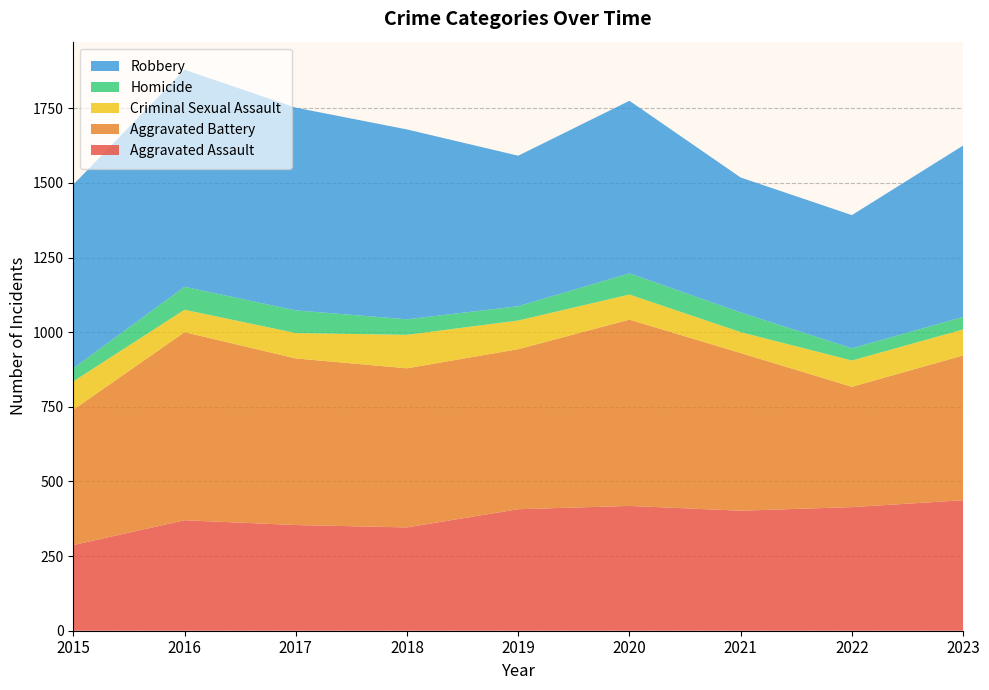

Reading left to right, extract all data points from this chart.

Aggravated Assault: 287	370	354	346	407	418	402	414	437
Aggravated Battery: 453	630	558	533	536	624	528	403	485
Criminal Sexual Assault: 95	75	85	112	96	84	70	88	87
Homicide: 44	77	76	52	48	71	66	41	42
Robbery: 615	727	679	636	504	578	452	446	574